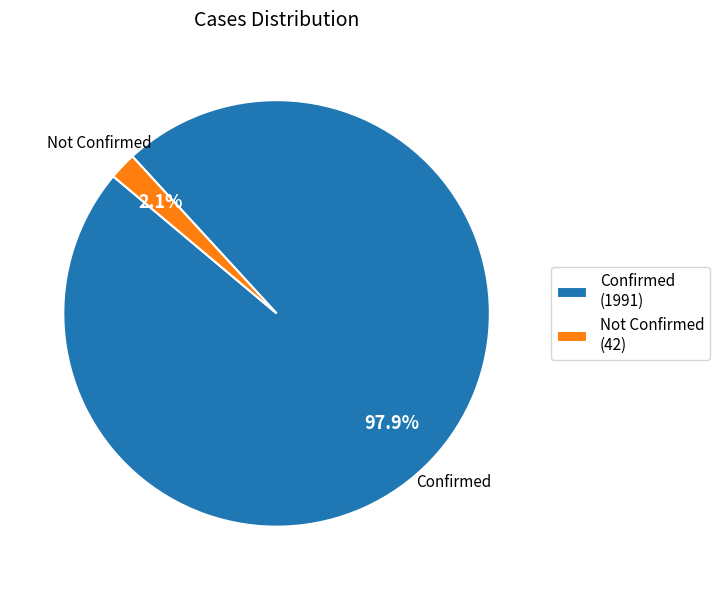

Which category has the smallest portion of the pie?

Not Confirmed (42)